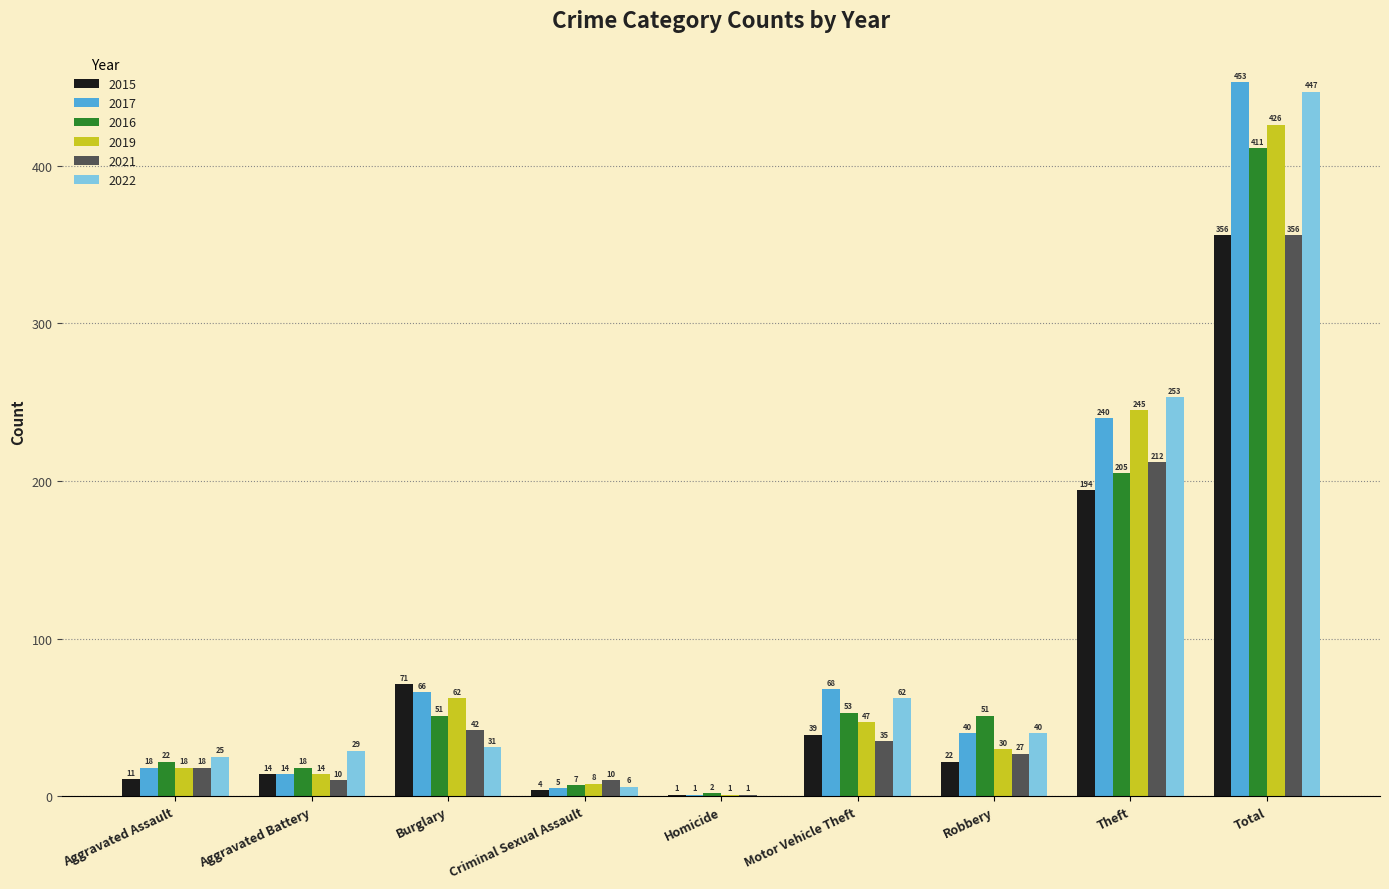

What is the maximum value shown in the chart?

453